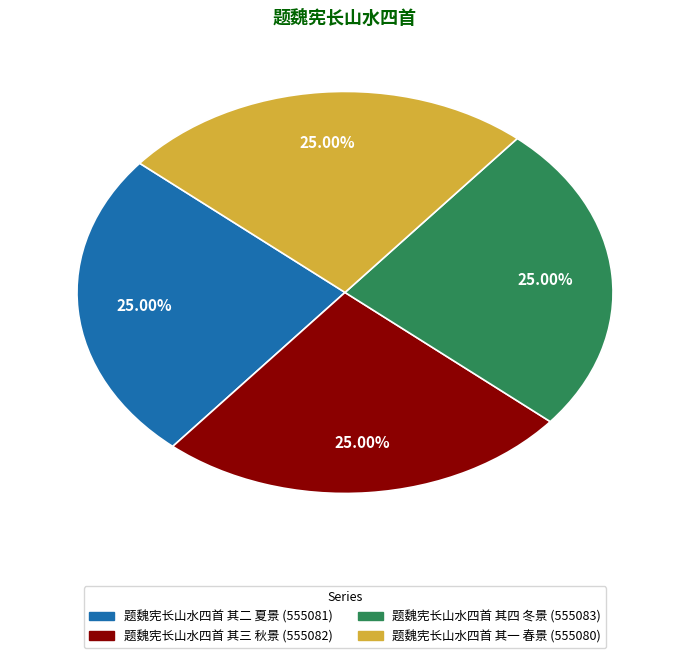

To the nearest percent, what percentage of the pie is 题魏宪长山水四首 其二 夏景?

25%